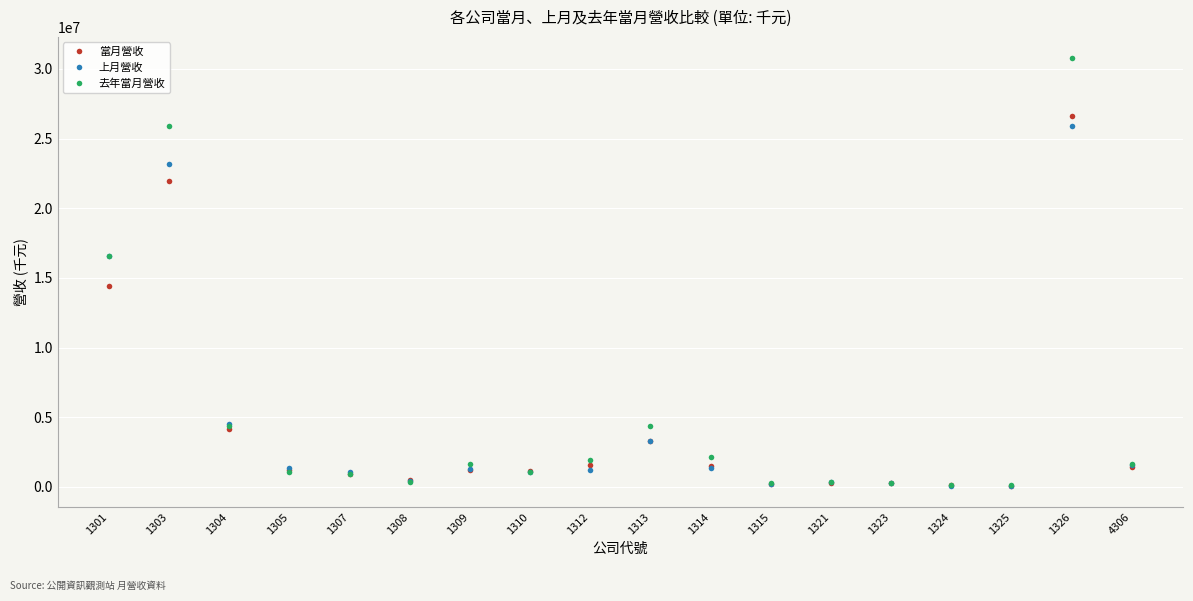

Which series has the widest spread of values?

去年當月營收